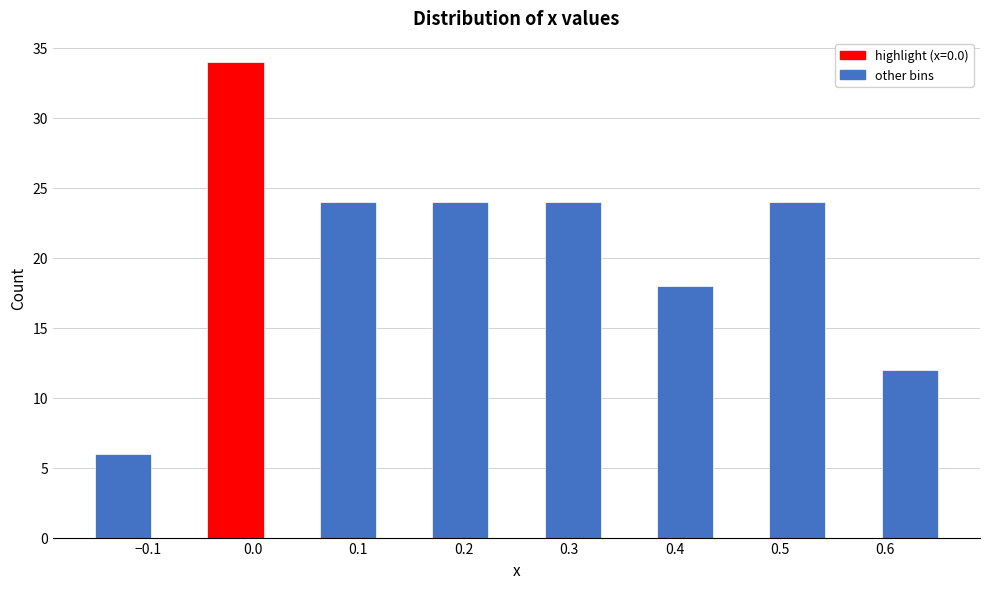

Which range on the x-axis has the tallest bar?

-0.04 to 0.01